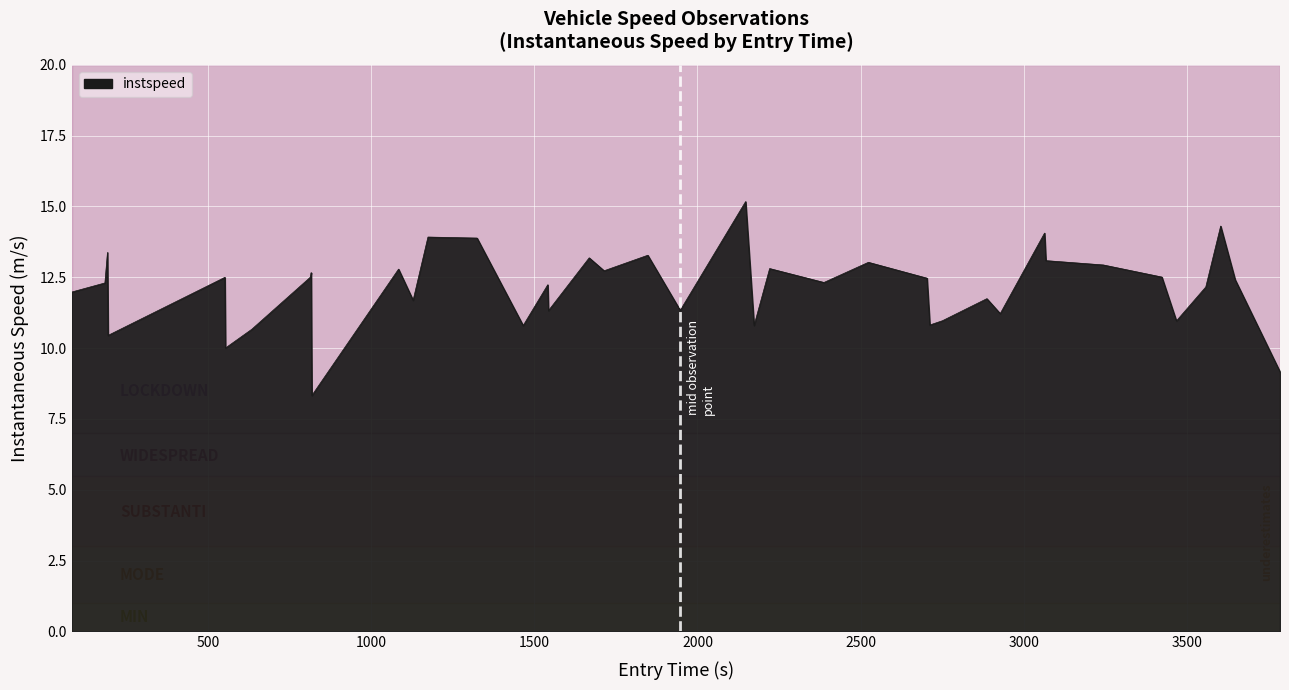

What is the minimum value shown in the chart?

8.3